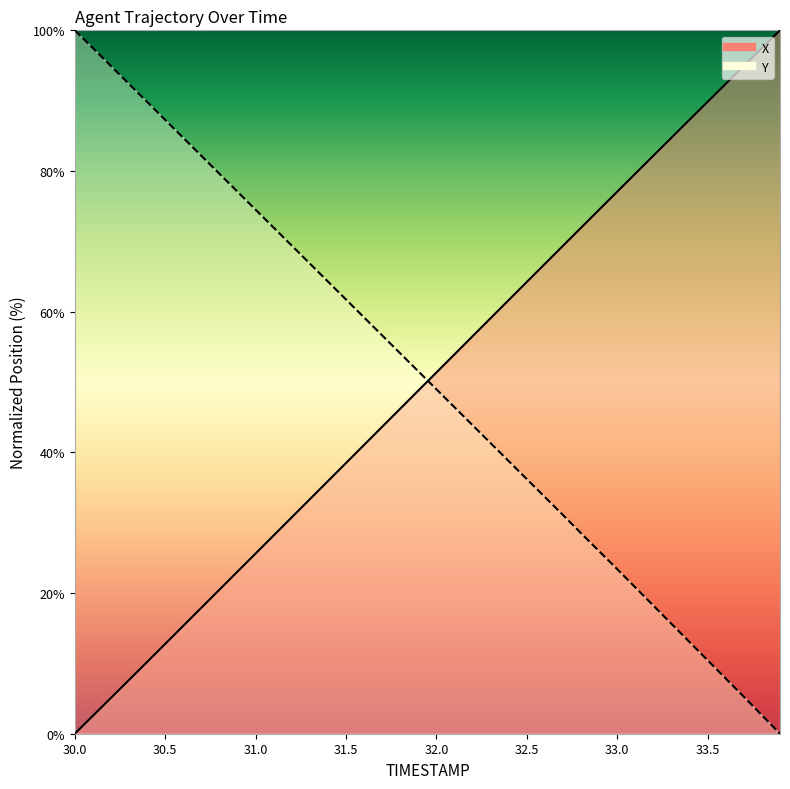

What is the average value of the X series?

50.1